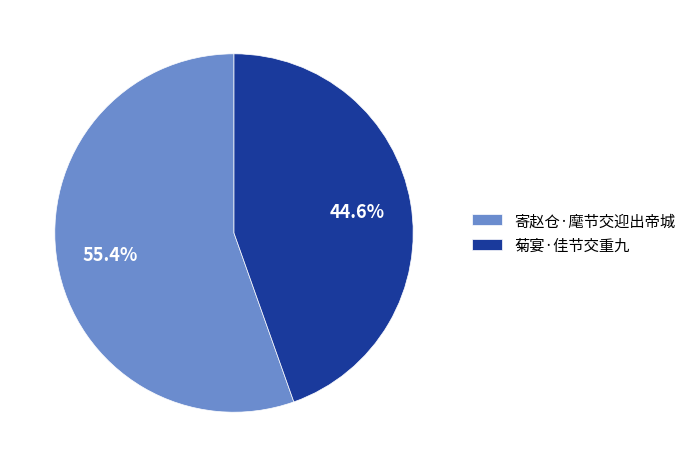

The 菊宴·佳节交重九 slice represents 56% of the pie. True or false?

False